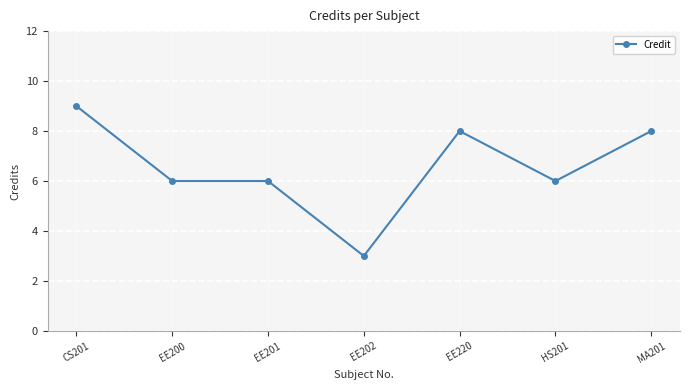

Reading right to left, transcribe all the data shown in this chart.

8	6	8	3	6	6	9